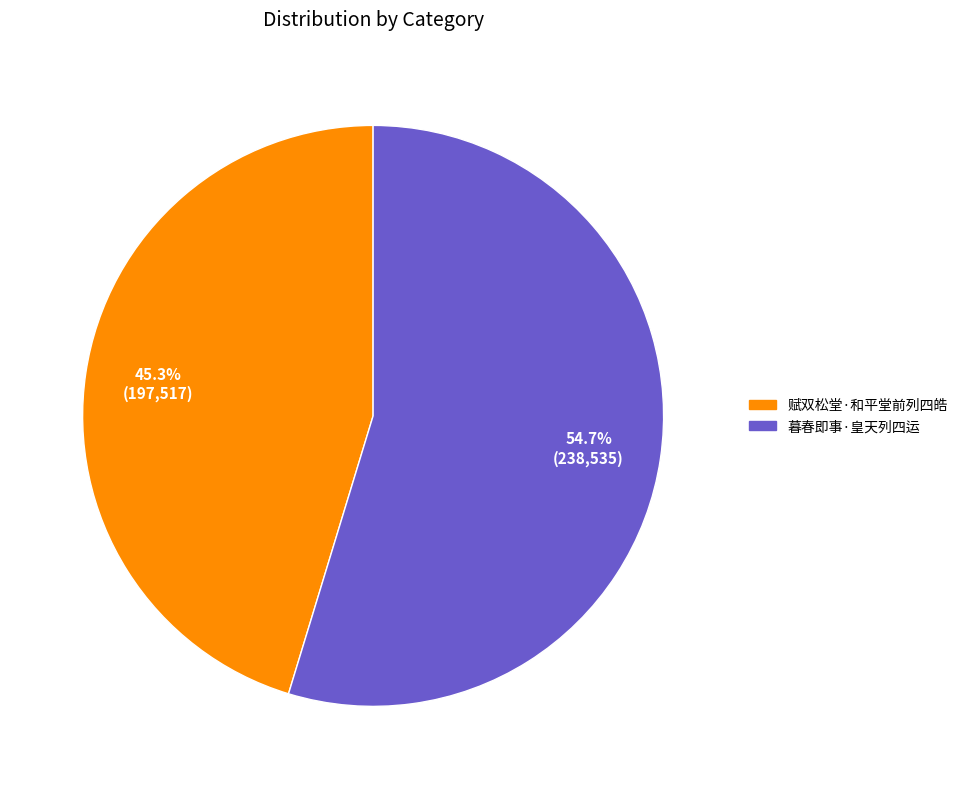

How many segments does this pie chart have?

2